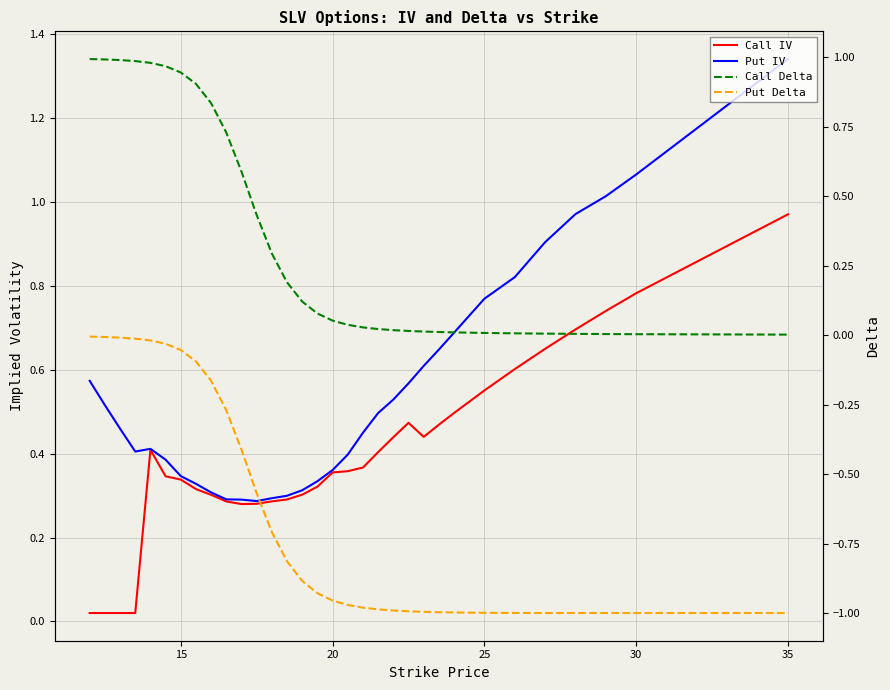

Which series has the largest range (max minus min)?

Put IV